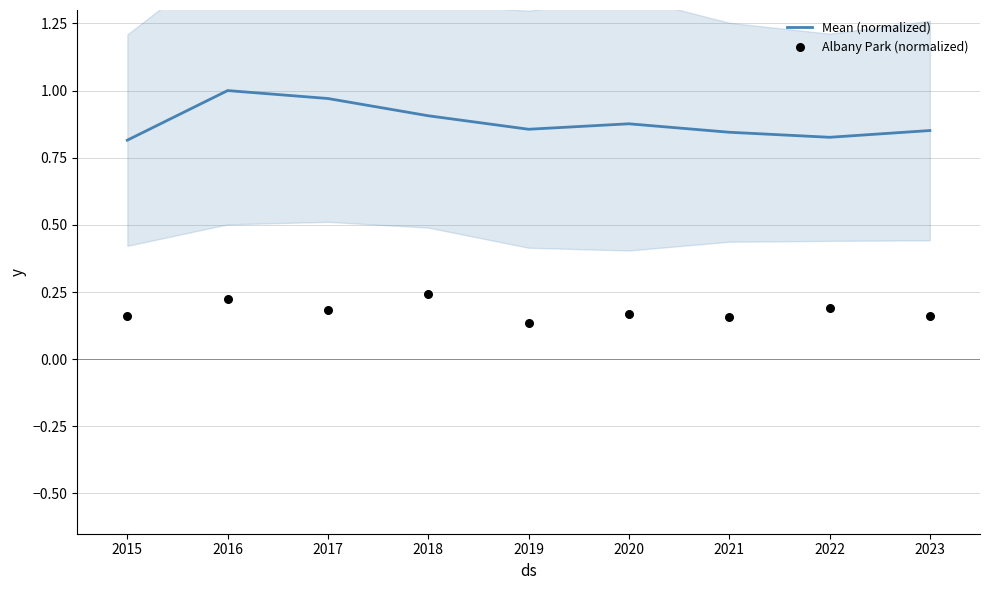

At how many categories does at least one series exceed 0?

9